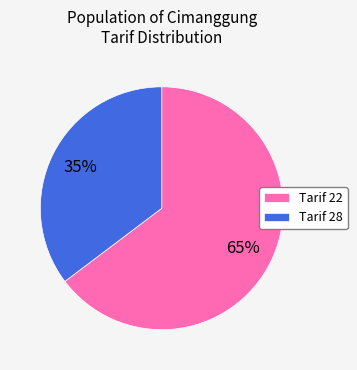

How many slices are in this pie chart?

2